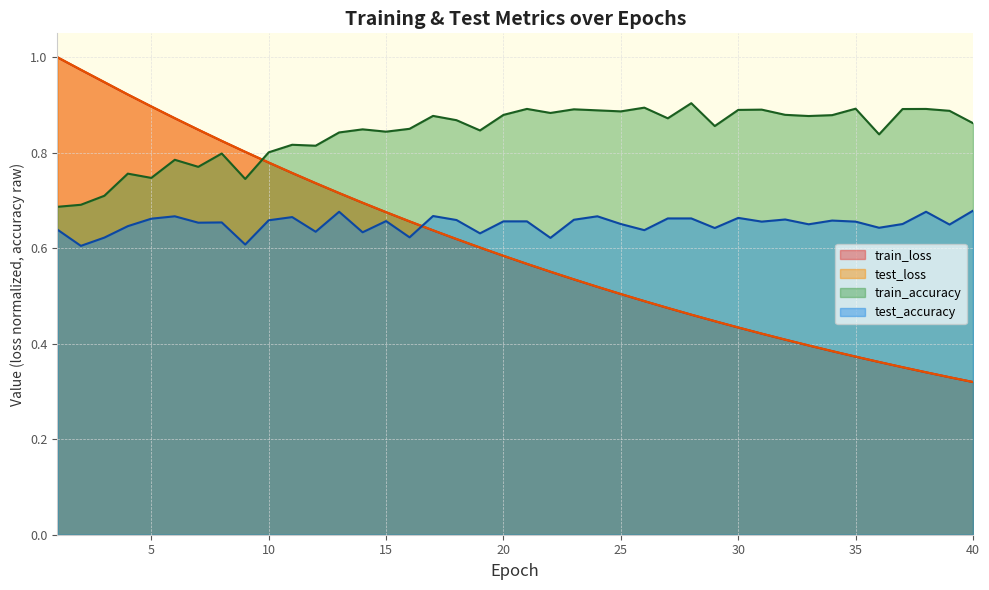

What is the difference between the maximum and minimum values in the train_accuracy series?

0.2